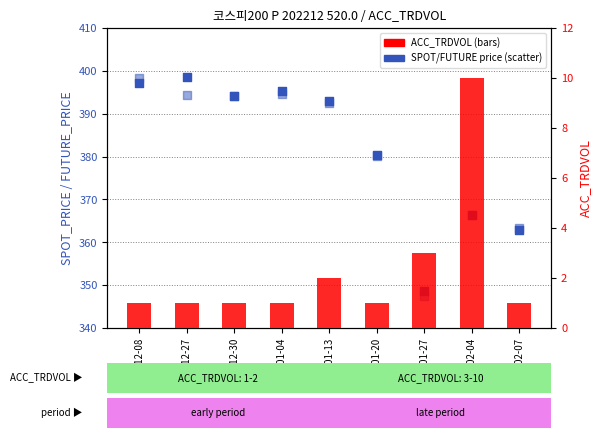

Which series reaches the minimum Y coordinate?

ACC_TRDVOL